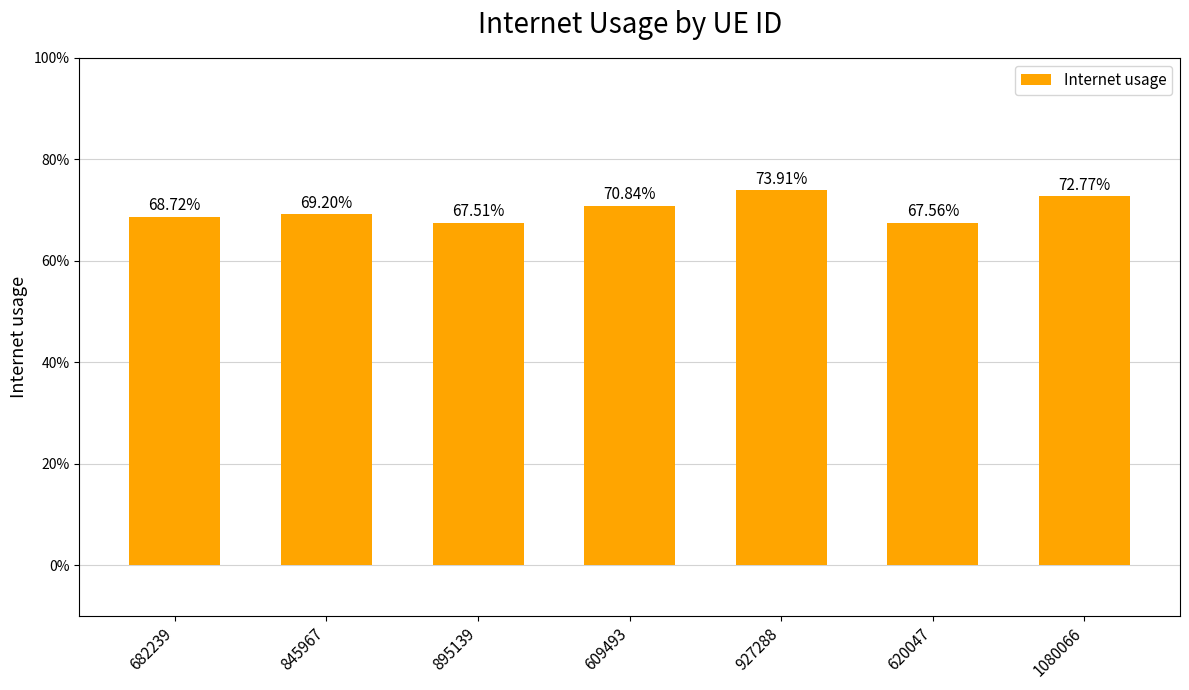

Reading right to left, what are all the values shown in this chart?

0.7	0.7	0.7	0.7	0.7	0.7	0.7